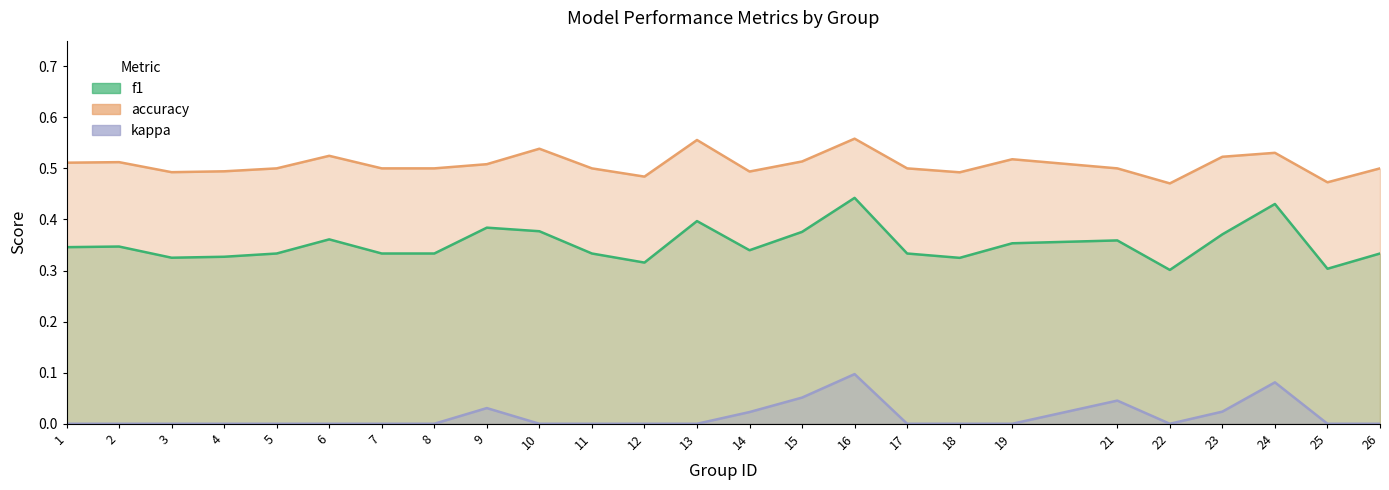

Reading left to right, what are all the values shown in this chart?

f1: 1=0.3	2=0.3	3=0.3	4=0.3	5=0.3	6=0.4	7=0.3	8=0.3	9=0.4	10=0.4	11=0.3	12=0.3	13=0.4	14=0.3	15=0.4	16=0.4	17=0.3	18=0.3	19=0.4	21=0.4	22=0.3	23=0.4	24=0.4	25=0.3	26=0.3
accuracy: 1=0.5	2=0.5	3=0.5	4=0.5	5=0.5	6=0.5	7=0.5	8=0.5	9=0.5	10=0.5	11=0.5	12=0.5	13=0.6	14=0.5	15=0.5	16=0.6	17=0.5	18=0.5	19=0.5	21=0.5	22=0.5	23=0.5	24=0.5	25=0.5	26=0.5
kappa: 1=0.0	2=0.0	3=0.0	4=0.0	5=0.0	6=0.0	7=0.0	8=0.0	9=0.0	10=0.0	11=0.0	12=0.0	13=0.0	14=0.0	15=0.1	16=0.1	17=0.0	18=0.0	19=0.0	21=0.0	22=0.0	23=0.0	24=0.1	25=0.0	26=0.0